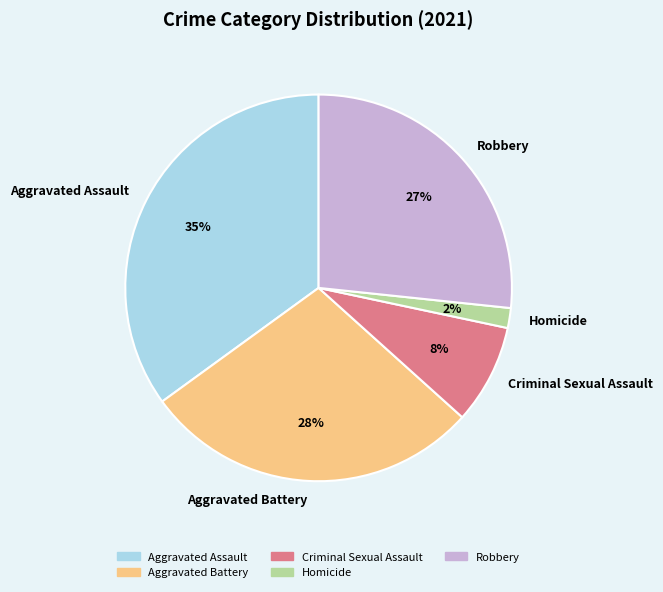

How many slices are in this pie chart?

5